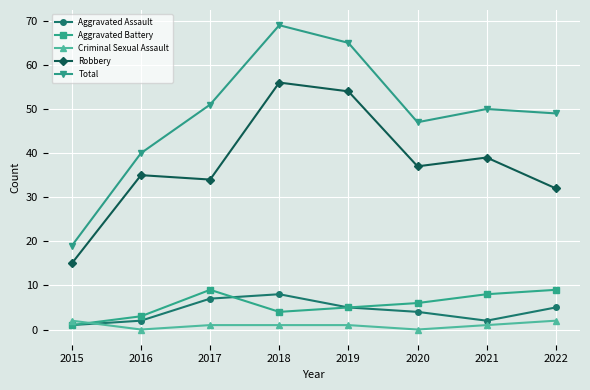

Which series has the widest spread of values?

Total